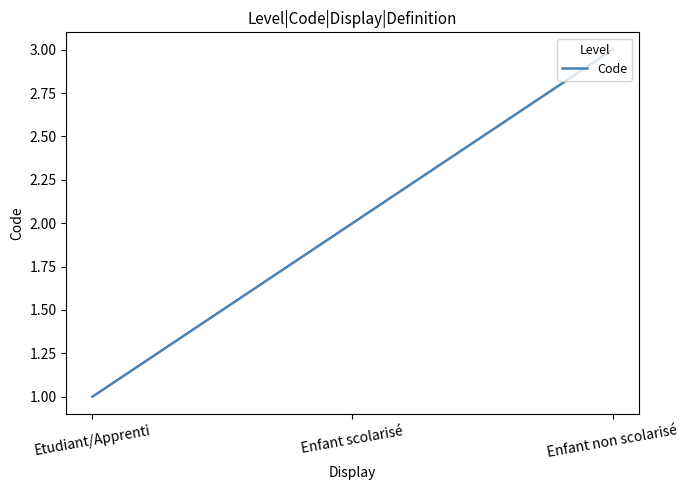

Which label corresponds to the smallest value in the chart?

Etudiant/Apprenti